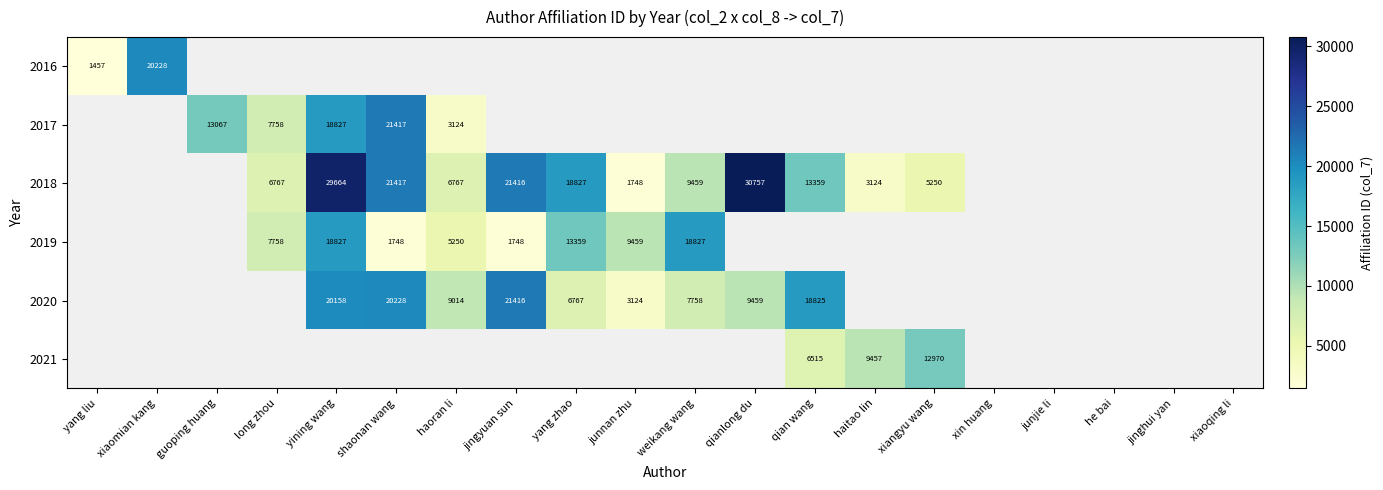

How many distinct data groups are displayed?

6